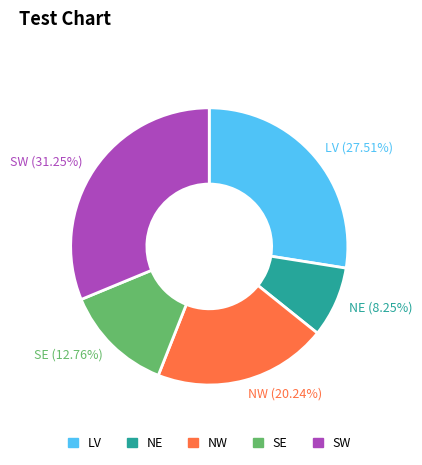

Rank the categories by value from highest to lowest.

SW, LV, NW, SE, NE